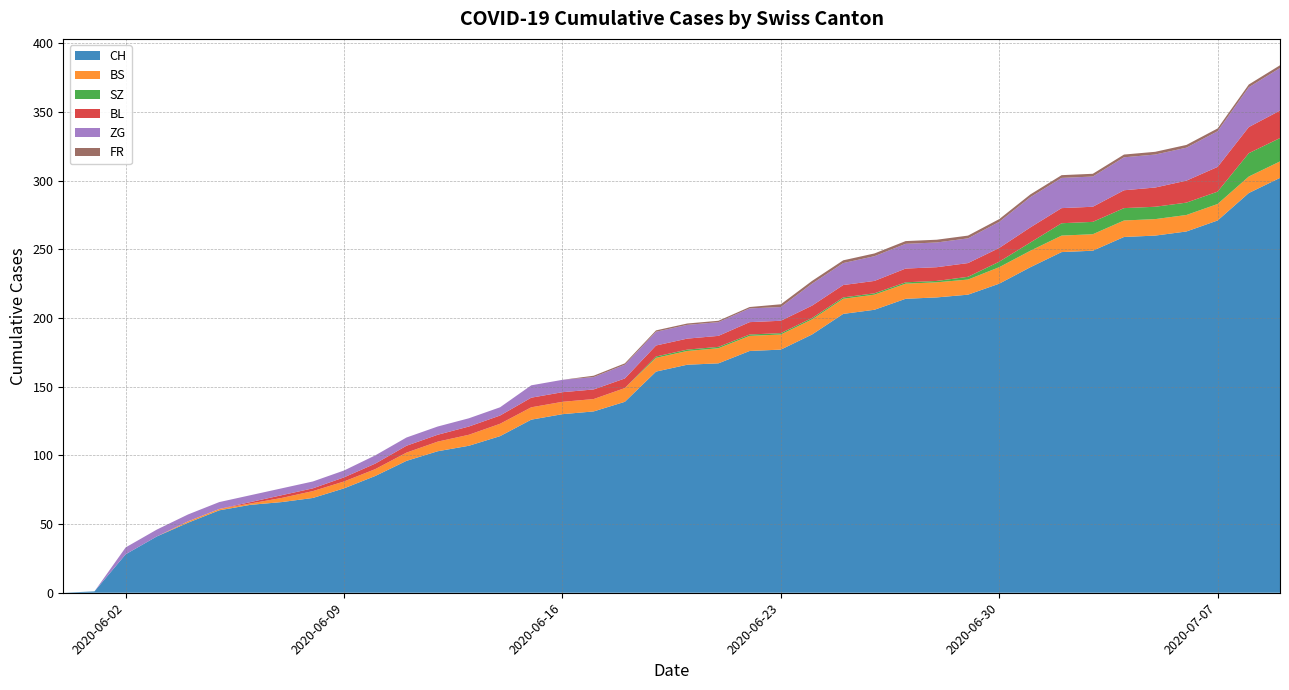

Reading left to right, list all the values displayed in this chart.

CH: 0	1	28	41	51	60	64	66	69	76	85	96	103	107	114	126	130	132	139	161	166	167	176	177	188	203	206	214	215	217	225	237	248	249	259	260	263	271	291	302
BS: 0	0	0	0	1	1	1	3	5	5	5	6	7	8	9	9	9	9	10	10	10	11	11	11	11	11	11	11	11	11	12	12	12	12	12	12	12	12	12	12
SZ: 0	0	0	0	0	0	0	0	0	0	0	0	0	0	0	0	0	0	0	1	1	1	1	1	1	1	1	1	1	2	4	6	9	9	9	9	9	9	17	17
BL: 0	0	0	0	0	0	1	2	2	3	4	5	5	6	6	7	7	7	7	8	8	8	9	9	9	9	9	10	10	10	10	11	11	11	13	14	16	18	19	20
ZG: 0	0	5	5	5	5	5	5	5	5	6	6	6	6	6	9	9	9	10	10	10	10	10	10	16	16	18	18	18	18	19	22	22	22	24	24	24	26	29	31
FR: 0	0	0	0	0	0	0	0	0	0	0	0	0	0	0	0	0	1	1	1	1	1	1	2	2	2	2	2	2	2	2	2	2	2	2	2	2	2	2	2